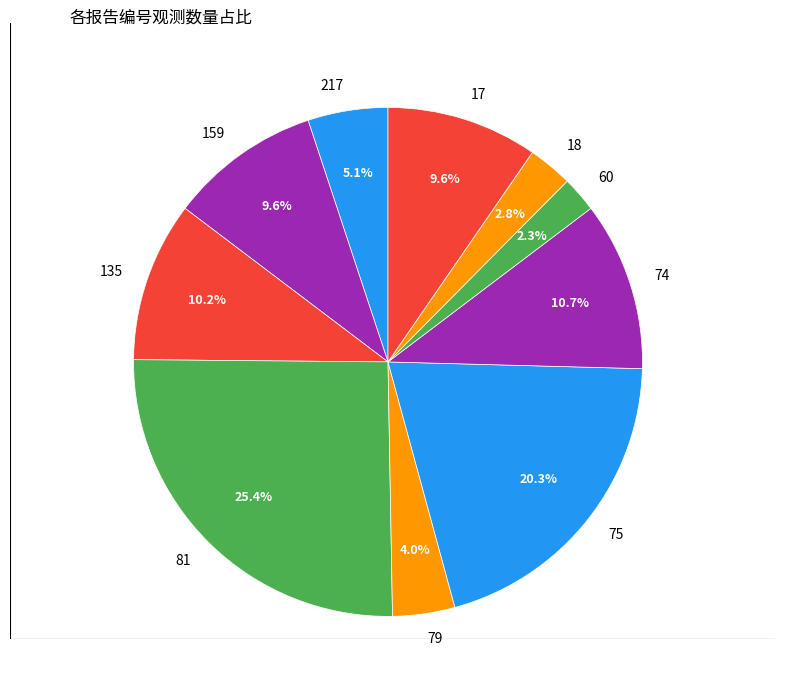

Does 75 account for over 50% of the chart?

No